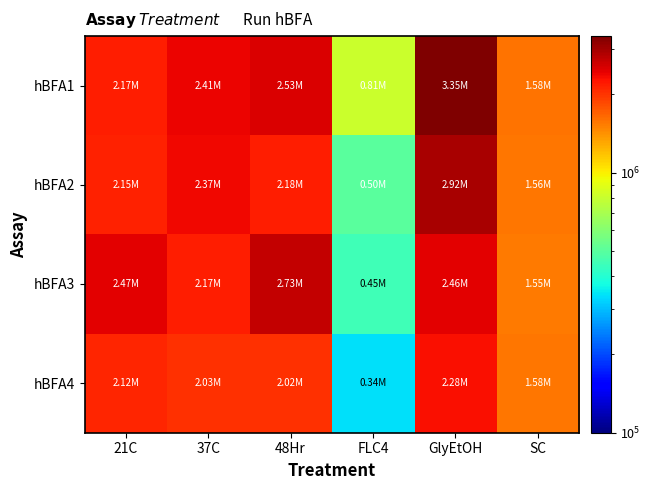

Which series has the widest spread of values?

hBFA1